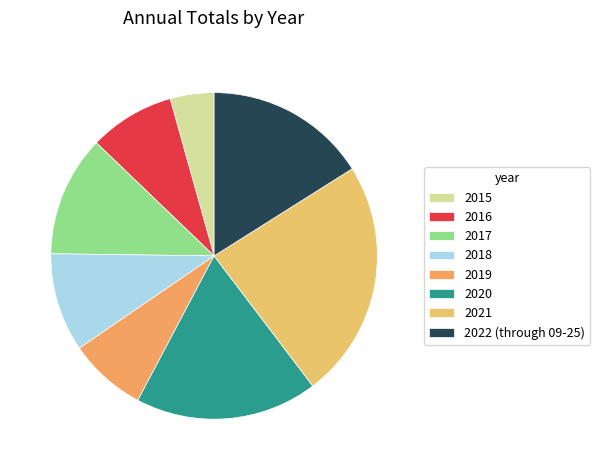

Count the number of slices in the pie.

8